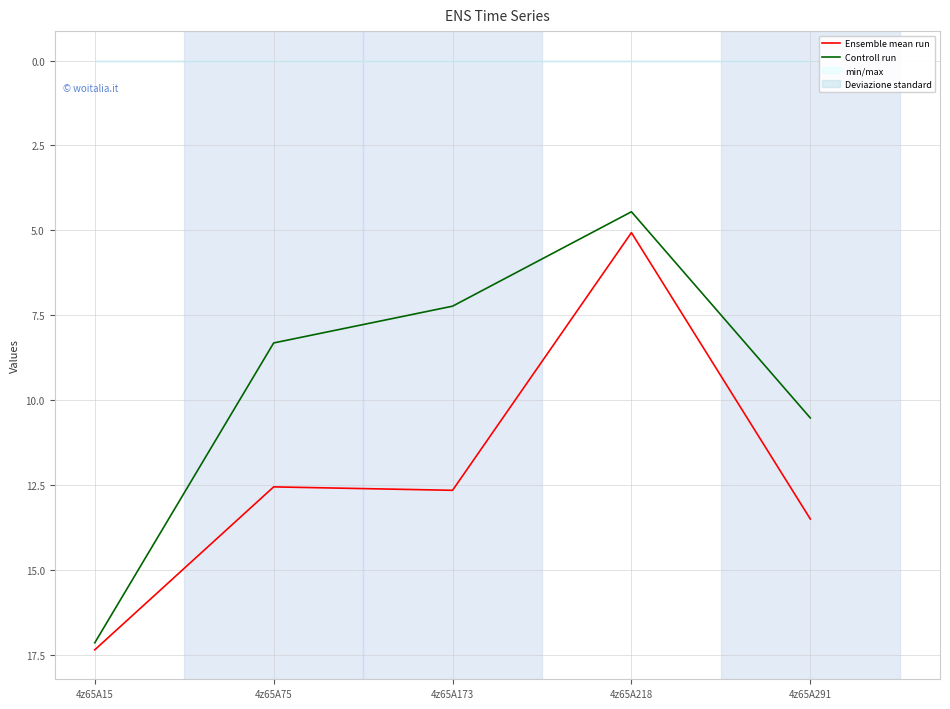

Which category has the lowest value in the Controll run series?

4z65A218